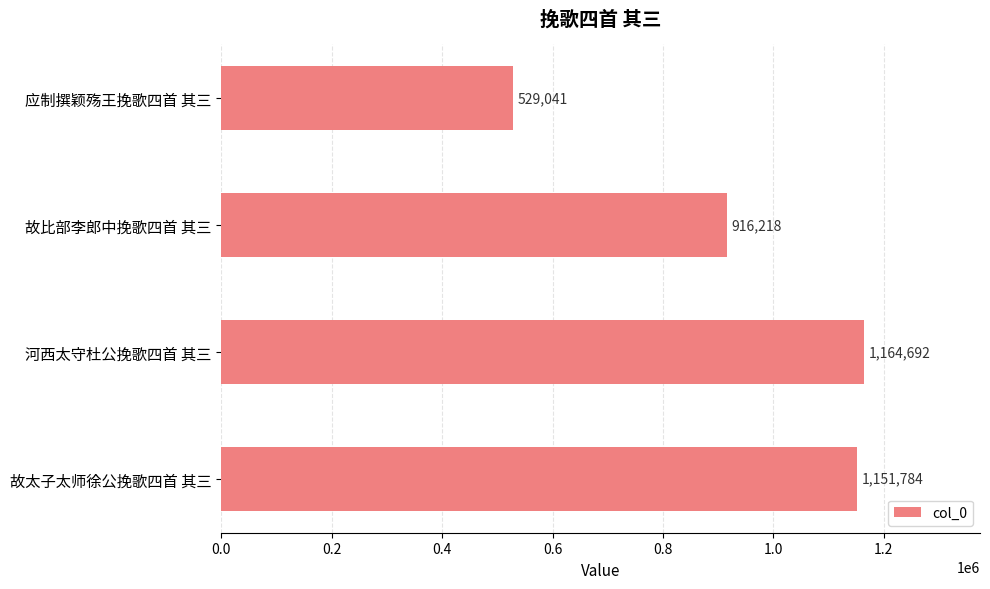

How many data points are less than 1151784?

2